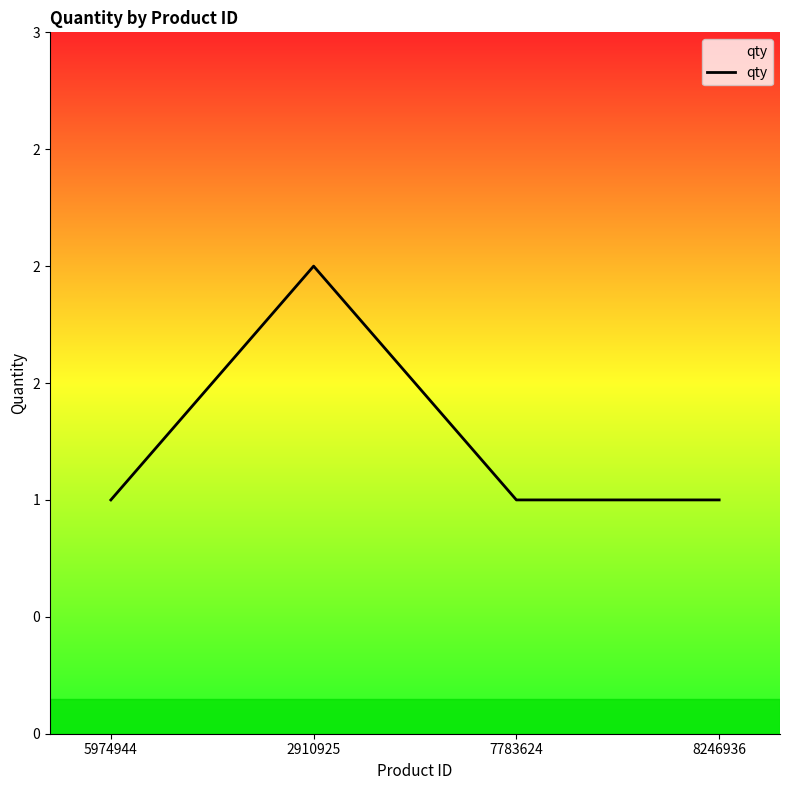

Which has a higher value, 8246936 or 2910925?

2910925